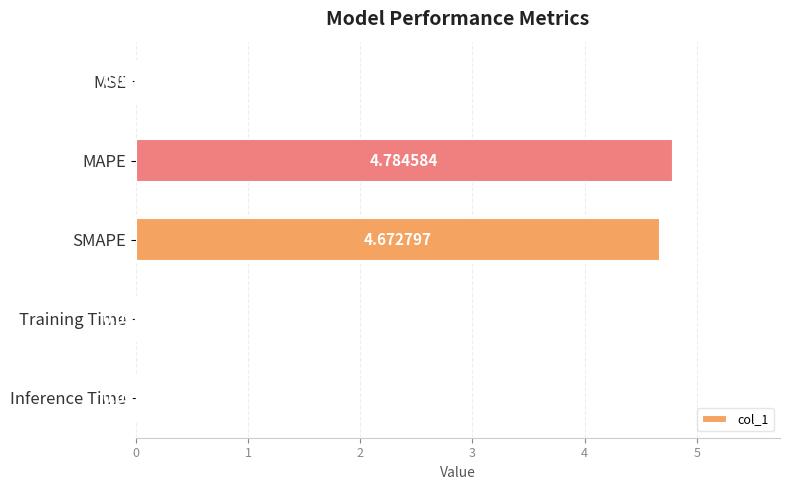

Where is the data nearest to the value 2?

Inference Time